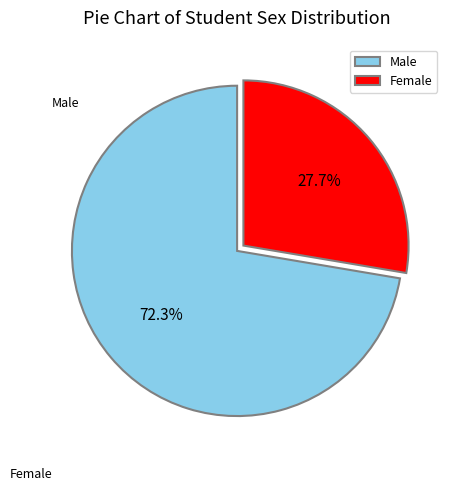

To the nearest percent, what is the average slice percentage?

50%